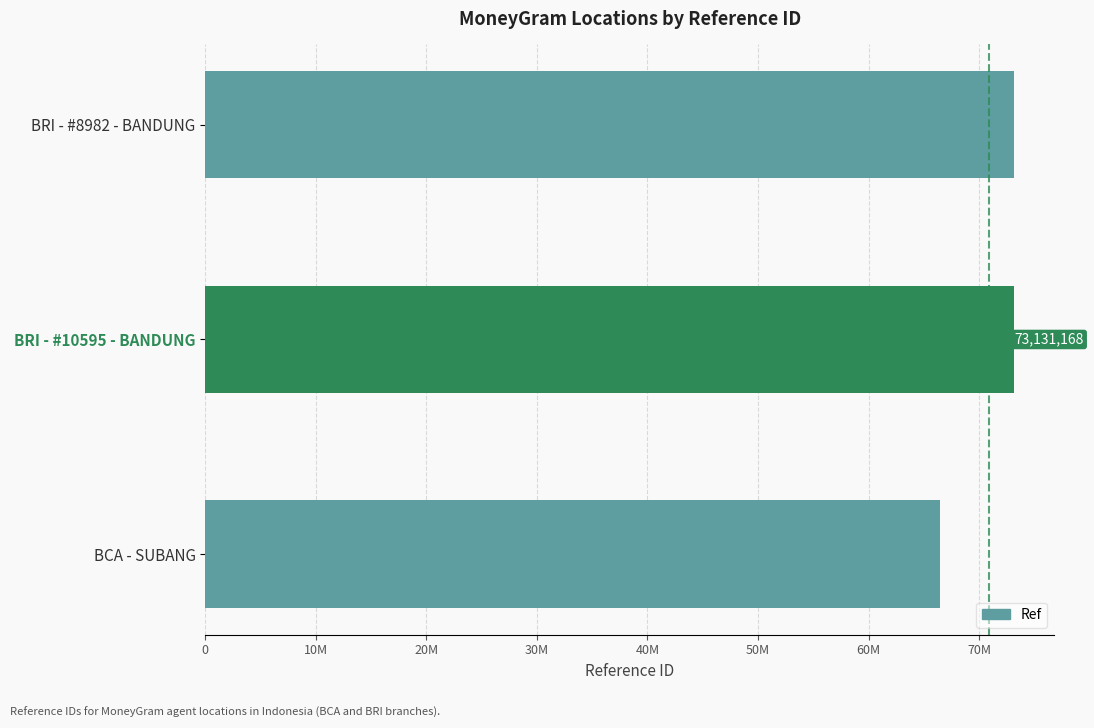

What is the average value?

70913168